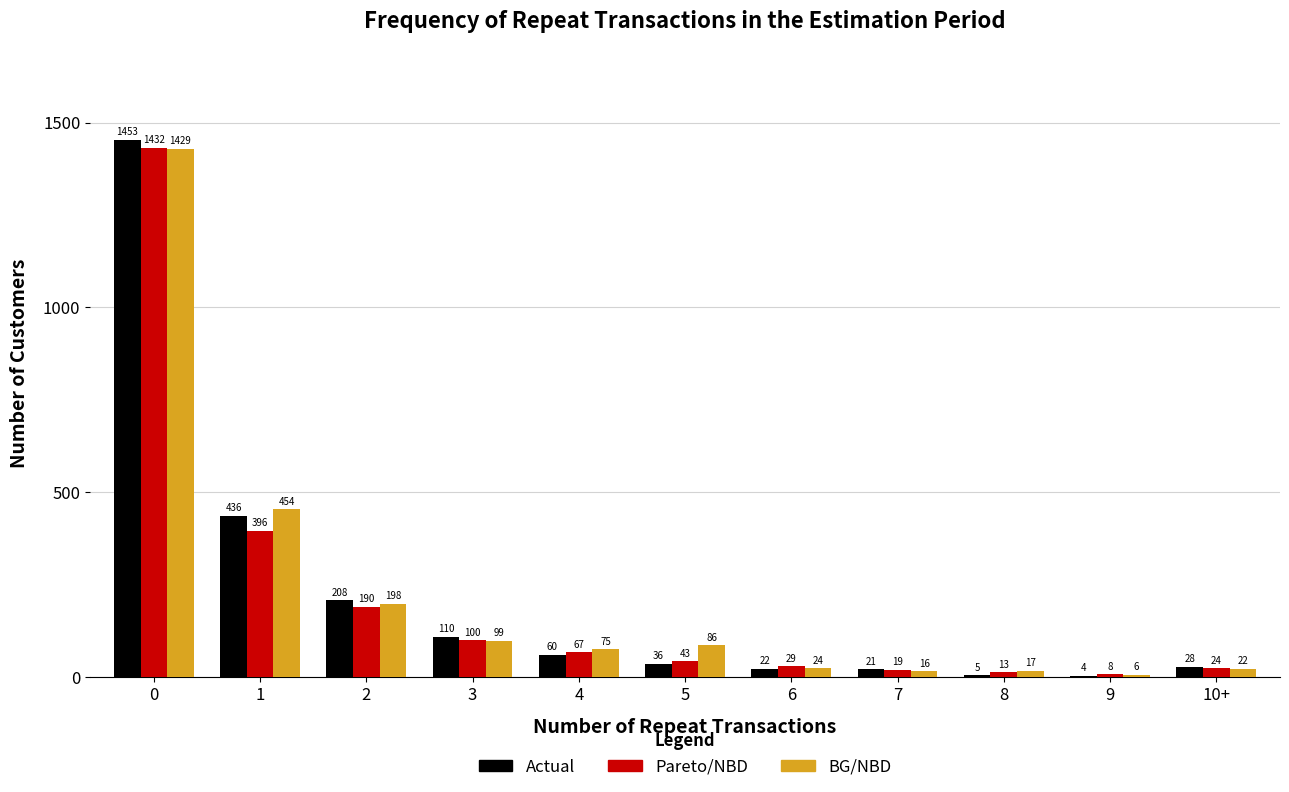

Is the value of BG/NBD at 4 greater than the value of Pareto/NBD at 1?

No